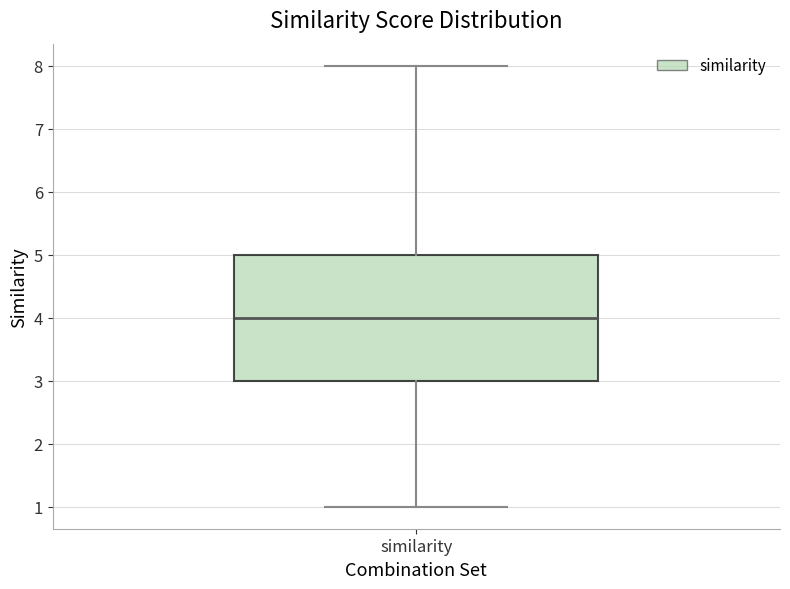

Transcribe this box plot: give where the median line is, the range the box spans, and where the two whiskers end, as read against the y-axis. The values are not printed on the chart, so give them approximately, as read against the axis.

median 4, box 3 to 5, whiskers 1 to 8